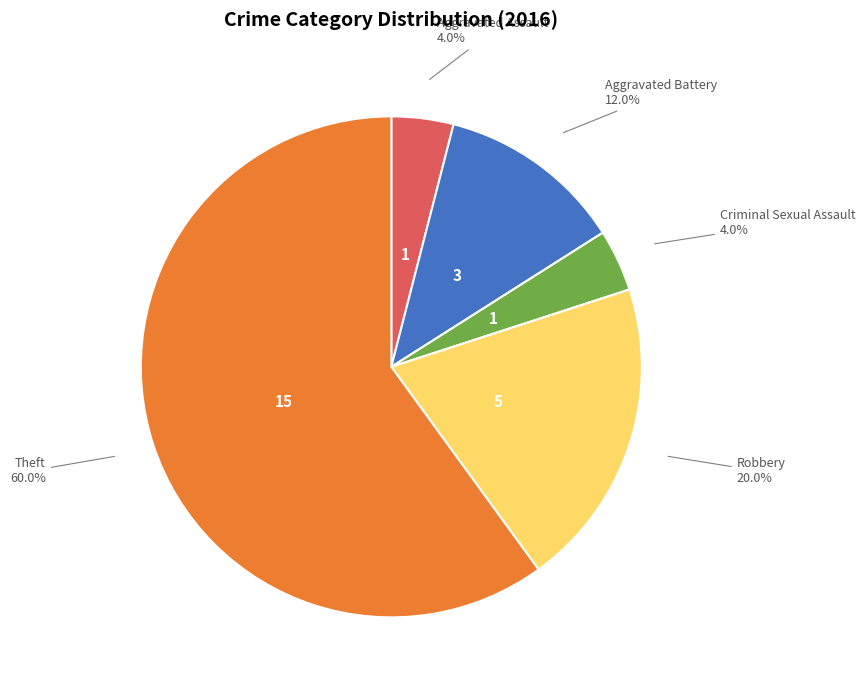

Is there any slice that represents more than half of the pie?

Yes